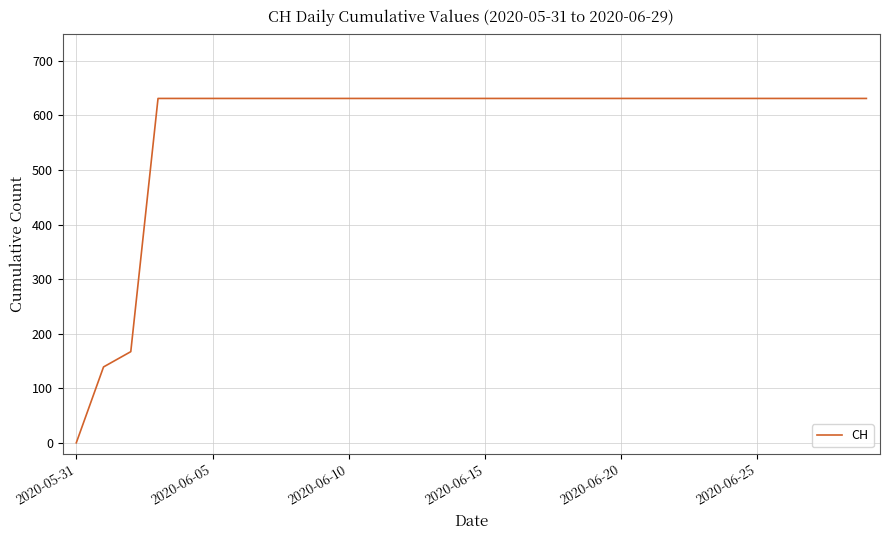

What is the difference between the maximum and minimum values?

631